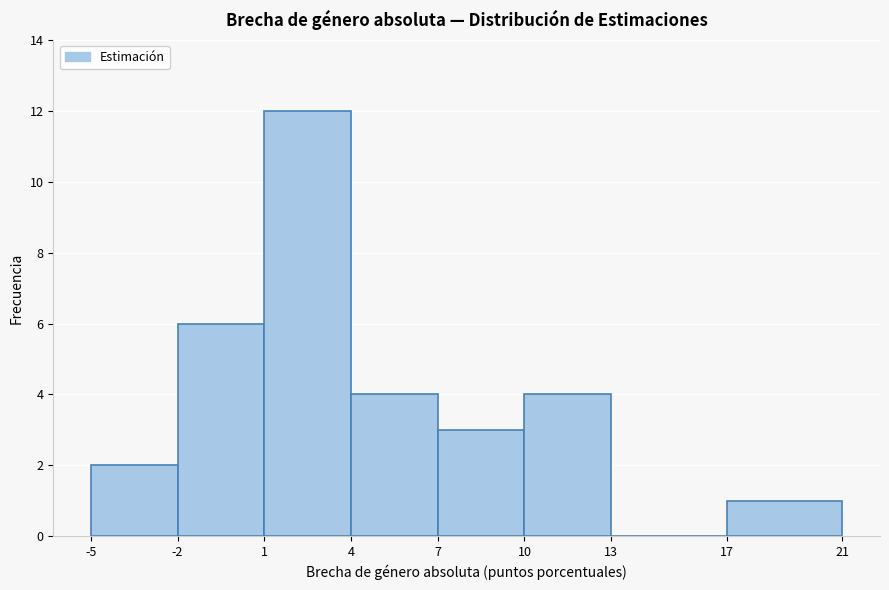

Over which range of the x-axis is the bar tallest?

1 to 4